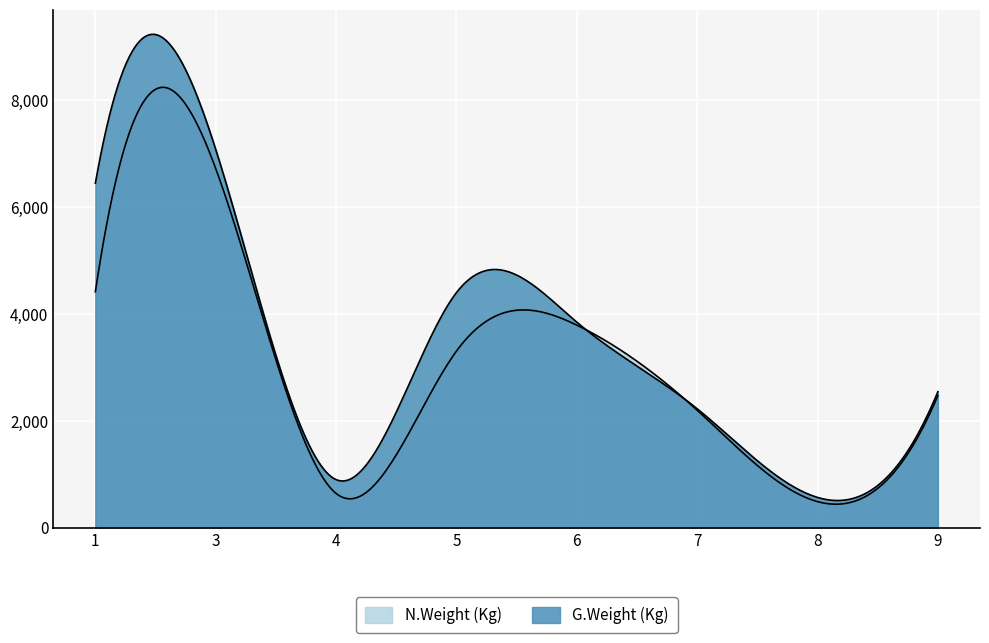

What is the total value across all series at 6?

7631.4